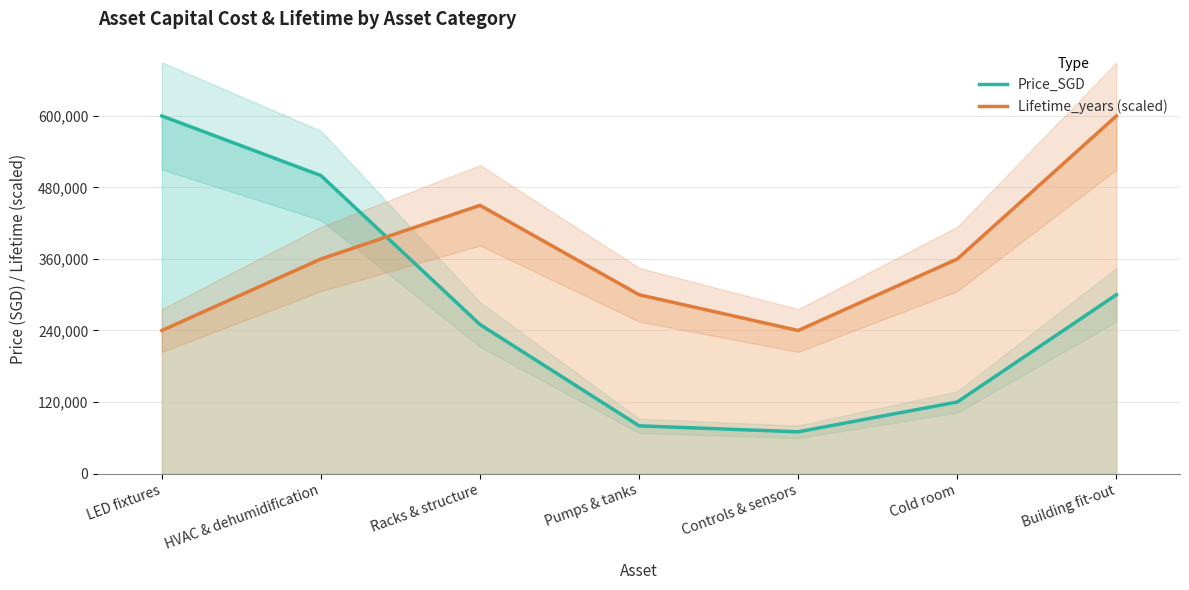

How many lines are shown in the chart?

2